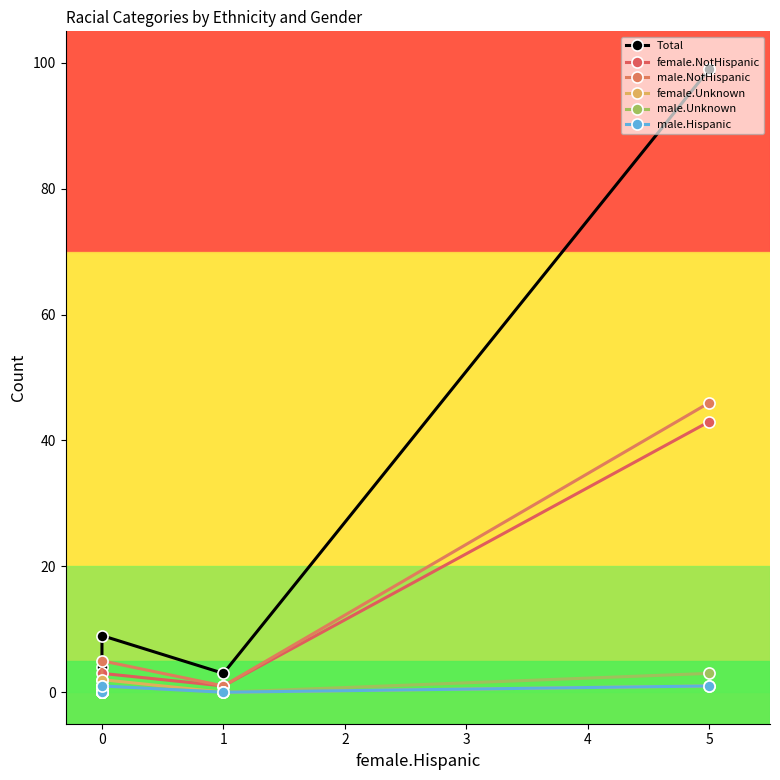

Does the chart display data point markers on the line(s)?

Yes